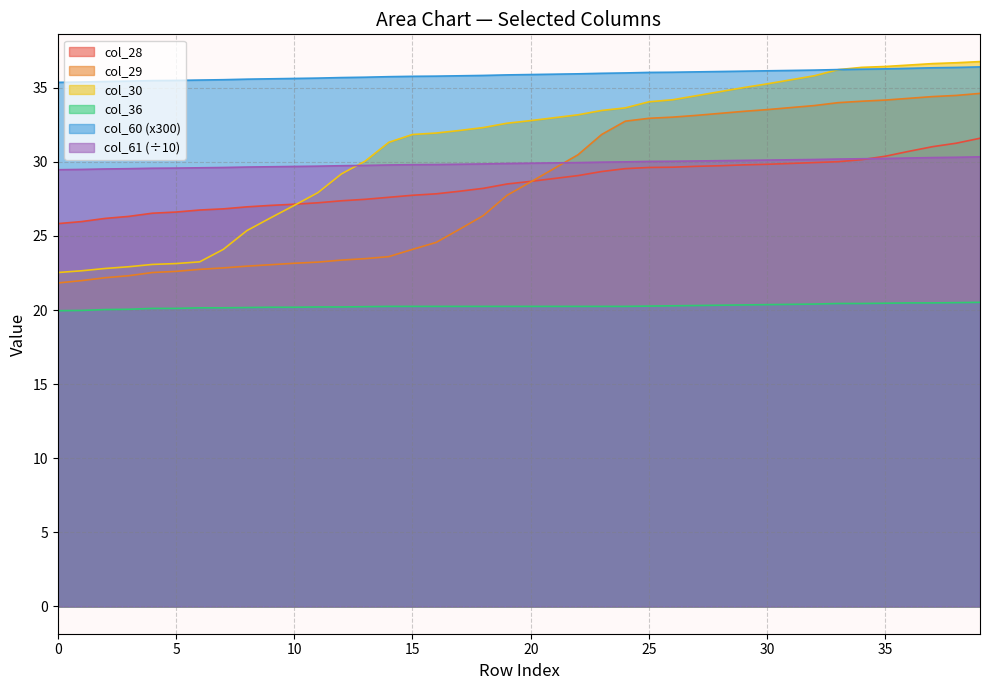

At which category is the sum across all series the highest?

39